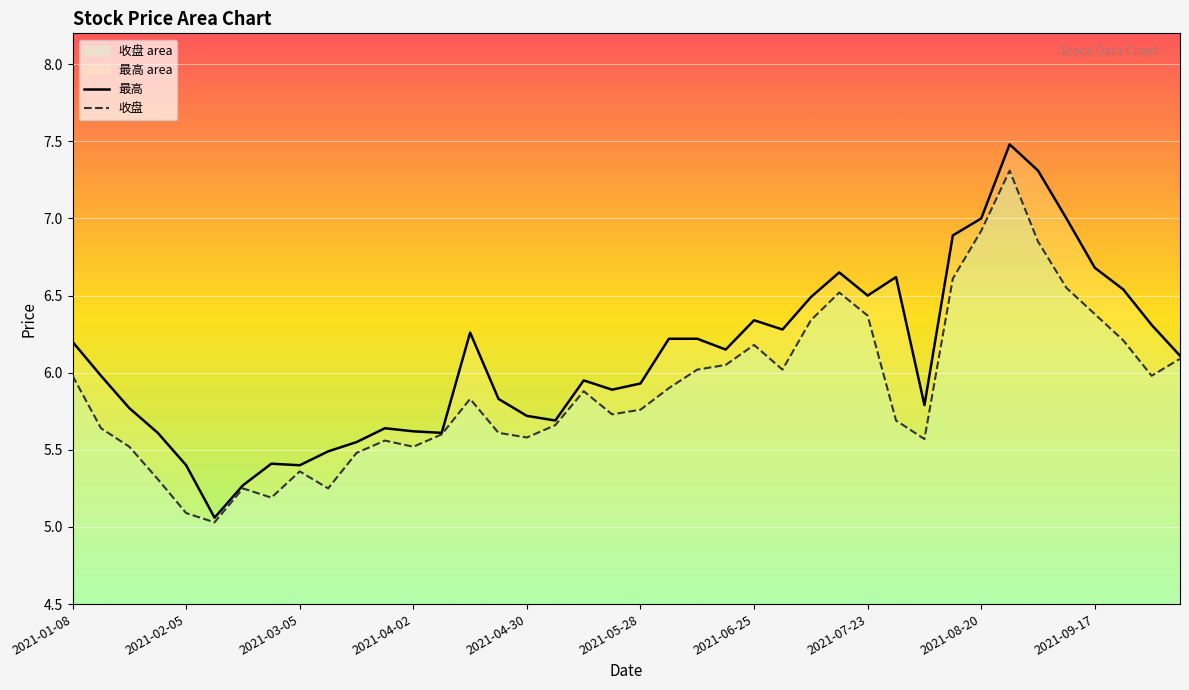

How many interior local peaks does the 最高 series have?

8